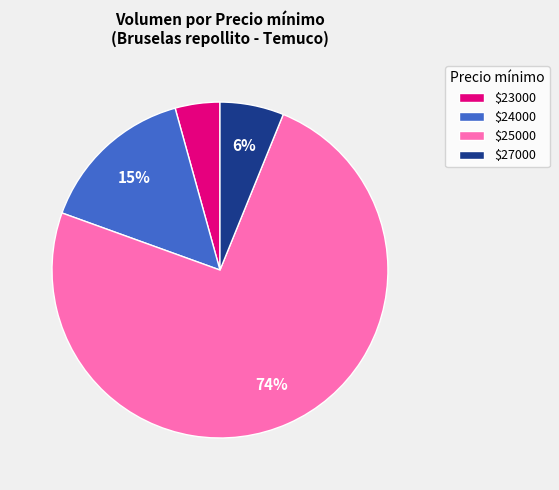

Which category has the smallest portion of the pie?

$23000